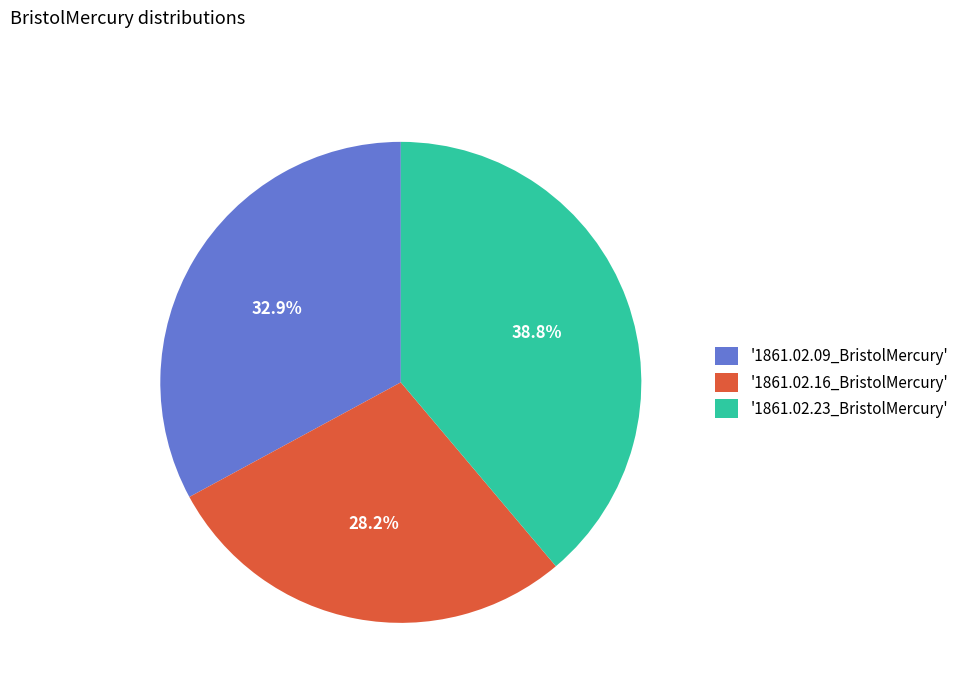

Which slice is the smallest?

'1861.02.16_BristolMercury'